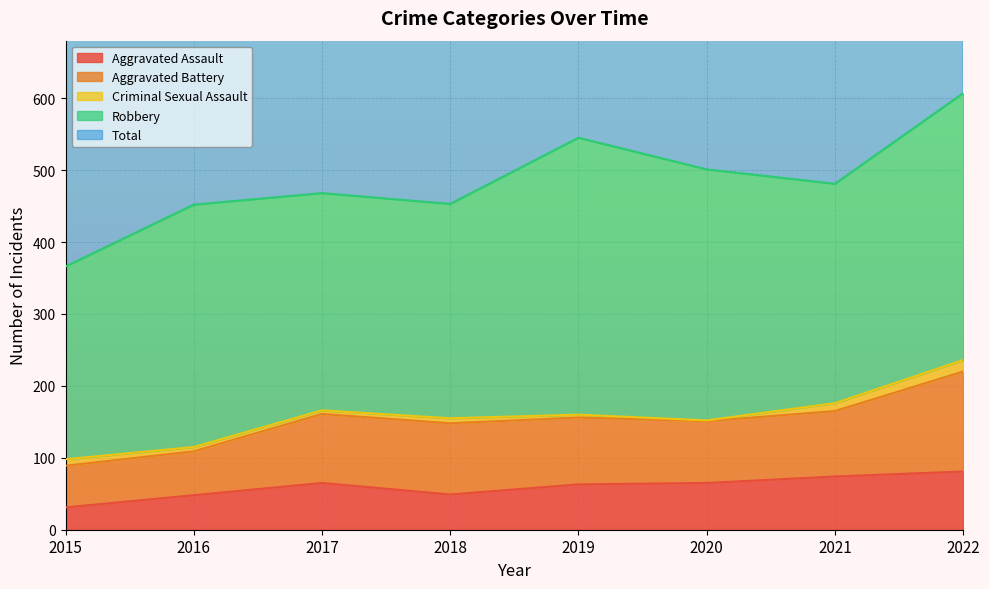

What are all the series names shown in the legend?

Aggravated Assault, Aggravated Battery, Criminal Sexual Assault, Robbery, Total